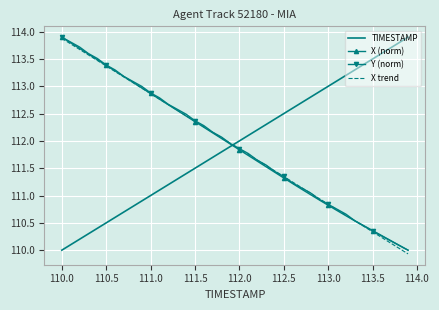

How many intersections are there between TIMESTAMP and Y (norm)?

1